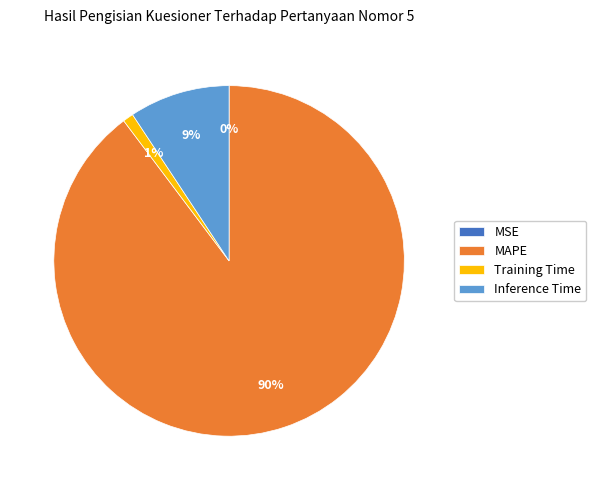

To the nearest percent, what portion does Training Time represent?

1%